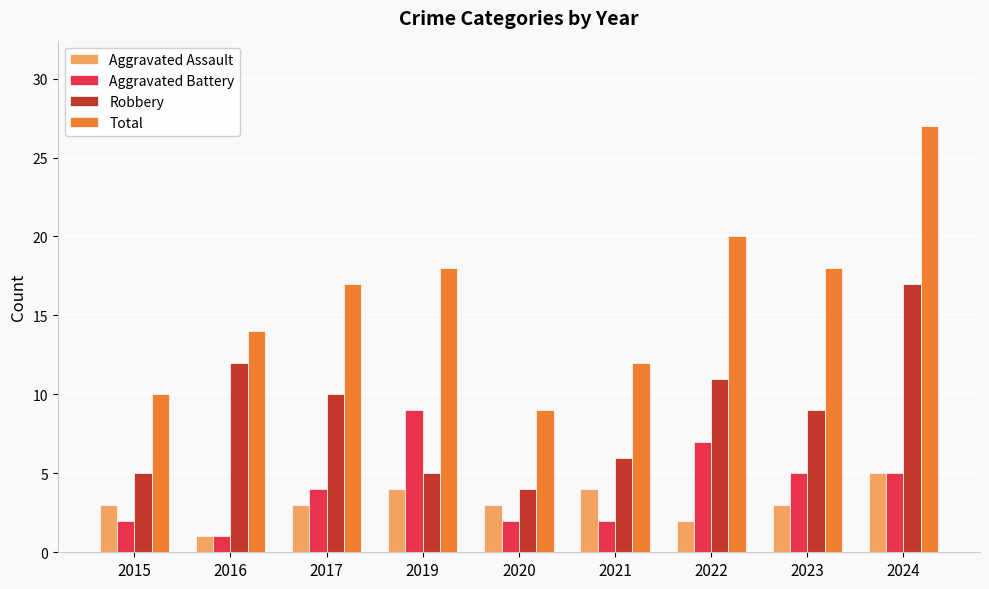

At which category does the chart reach its peak across all series?

2024